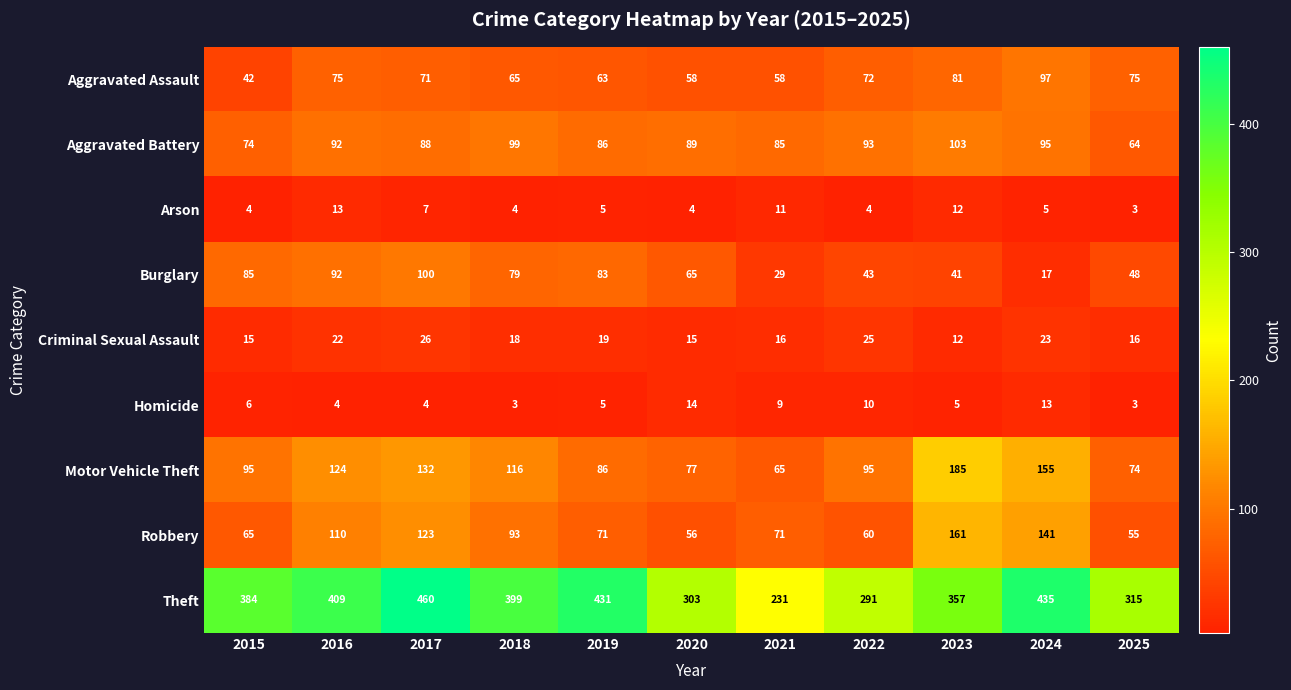

How many data points does each series have?

11